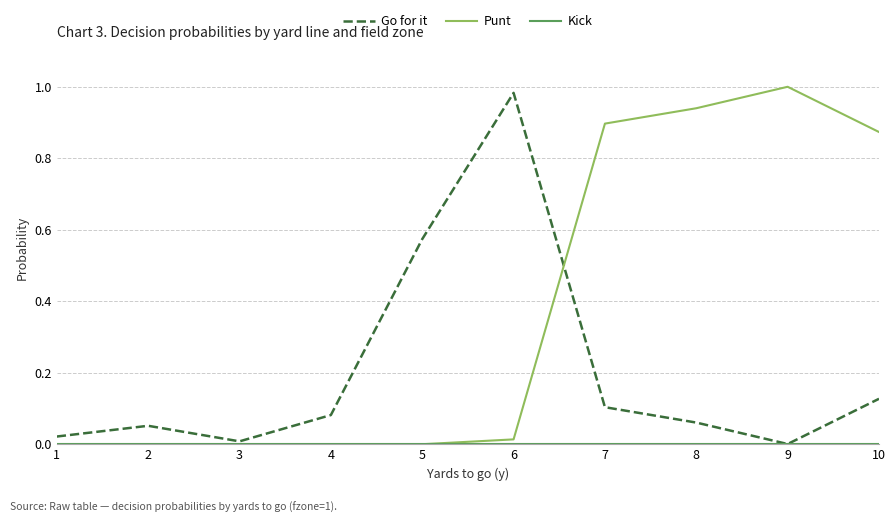

Between 5 and 9, which series saw the biggest shift?

Punt